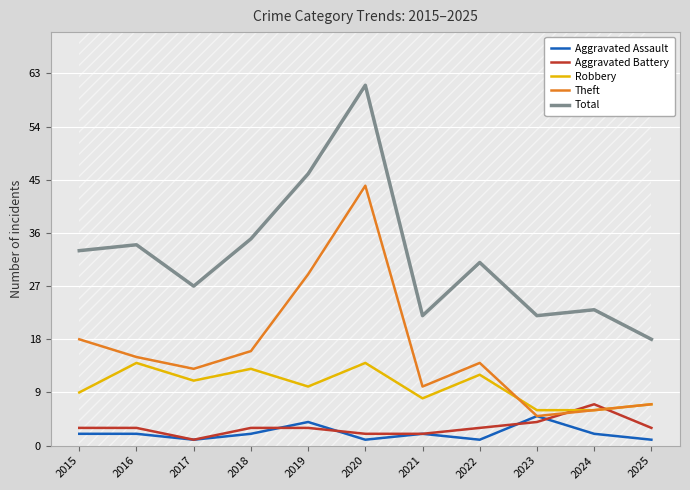

Reading left to right, what are all the values shown in this chart?

Aggravated Assault: 2	2	1	2	4	1	2	1	5	2	1
Aggravated Battery: 3	3	1	3	3	2	2	3	4	7	3
Robbery: 9	14	11	13	10	14	8	12	6	6	7
Theft: 18	15	13	16	29	44	10	14	5	6	7
Total: 33	34	27	35	46	61	22	31	22	23	18